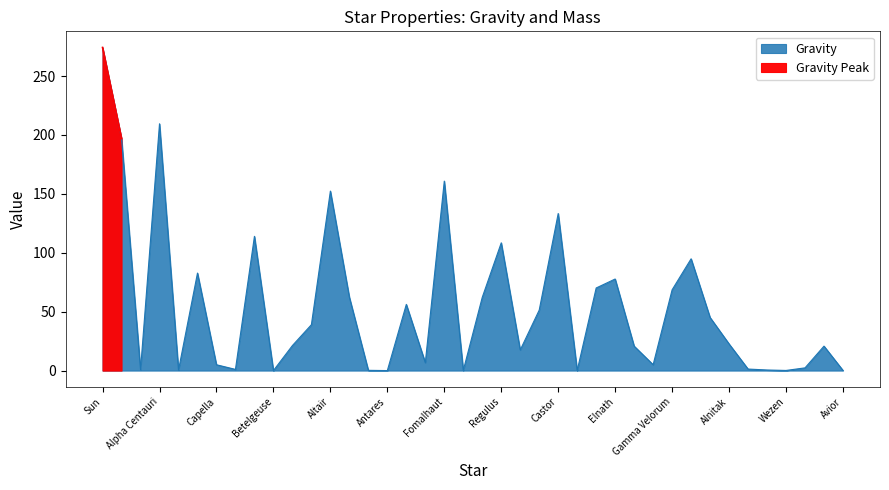

Reading right to left, what are all the values shown in this chart?

Avior=0.1	Kaus Australis=20.8	Sargas=2.3	Wezen=0.1	Mirfak=0.5	Dubhe=1.3	Alnitak=22.6	Alioth=45.1	Alnair=94.9	Gamma Velorum=68.6	Alnilam=5.0	Miaplacidus=20.8	Elnath=77.7	Bellatrix=70.1	Gacrux=0.1	Castor=133.3	Shaula=51.4	Adhara=17.5	Regulus=108.5	Mimosa=62.2	Deneb=0.1	Fomalhaut=160.8	Pollux=6.7	Spica=56.2	Antares=0.0	Aldebaran=0.2	Acrux=62.3	Altair=152.4	Hadar=38.9	Achernar=21.2	Betelgeuse=0.0	Procyon=114.0	Rigel=1.0	Capella=5.0	Vega=82.8	Arcturus=0.5	Alpha Centauri=209.5	Canopus=0.8	Sirius=197.0	Sun=274.3